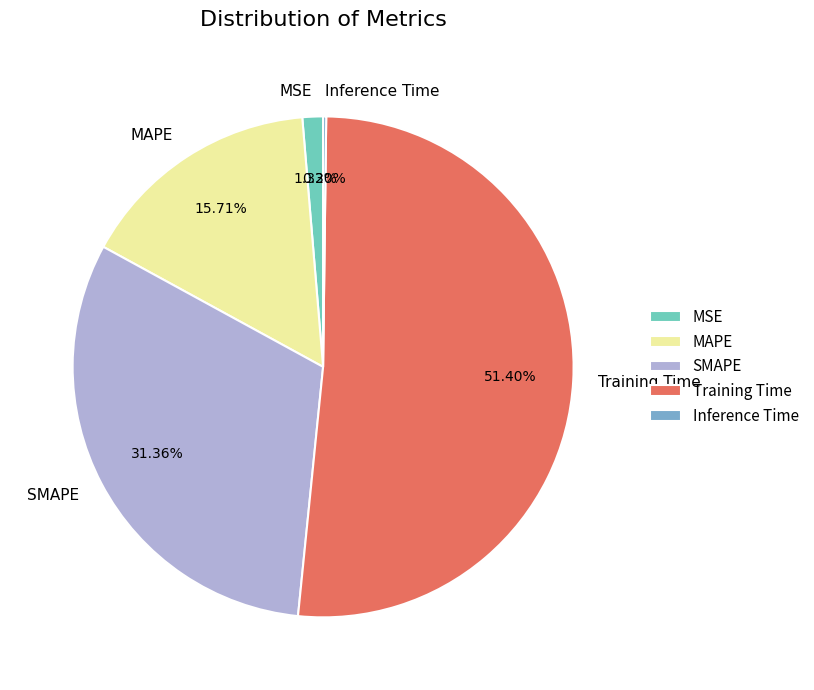

To the nearest percent, what is the difference between the largest and smallest slice percentages?

51%